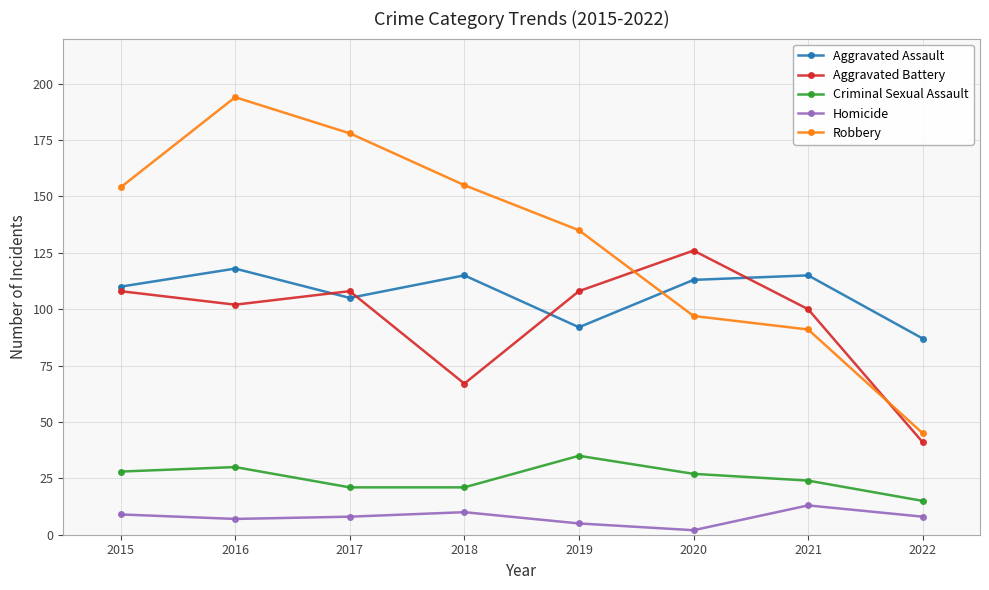

At which category does Aggravated Battery reach its first local valley?

2016